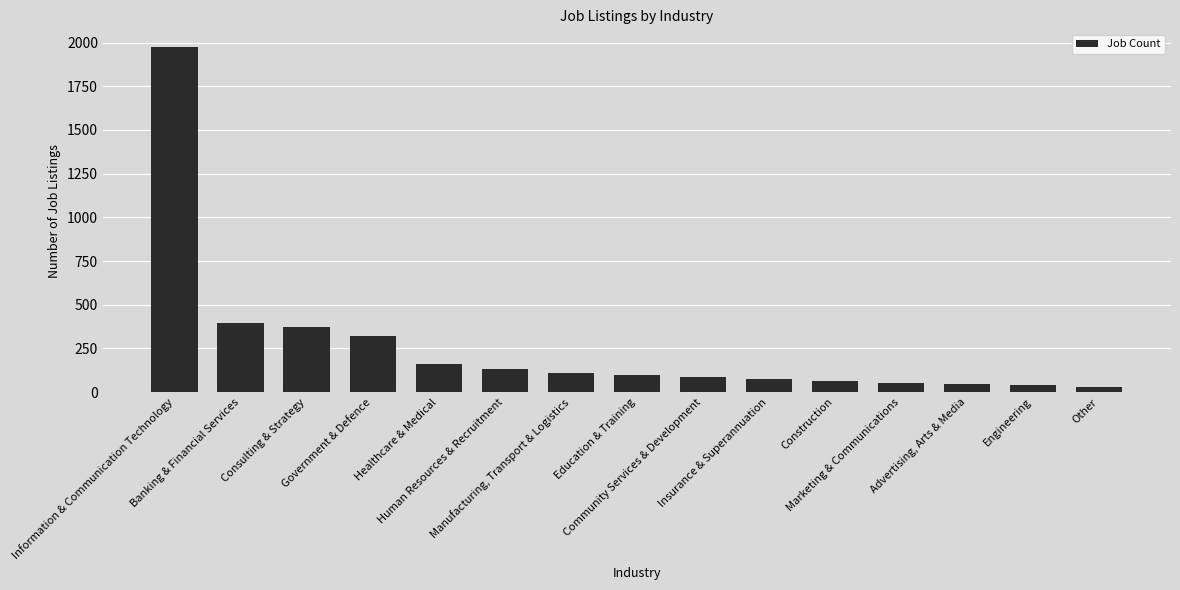

Are the bars horizontal?

No